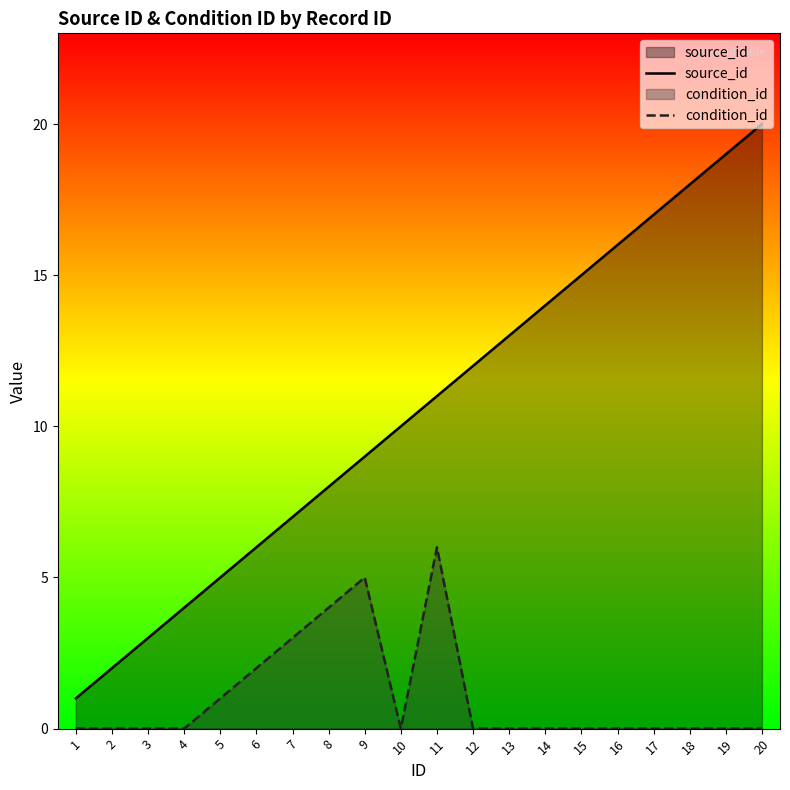

How many data points in source_id are less than 11?

10